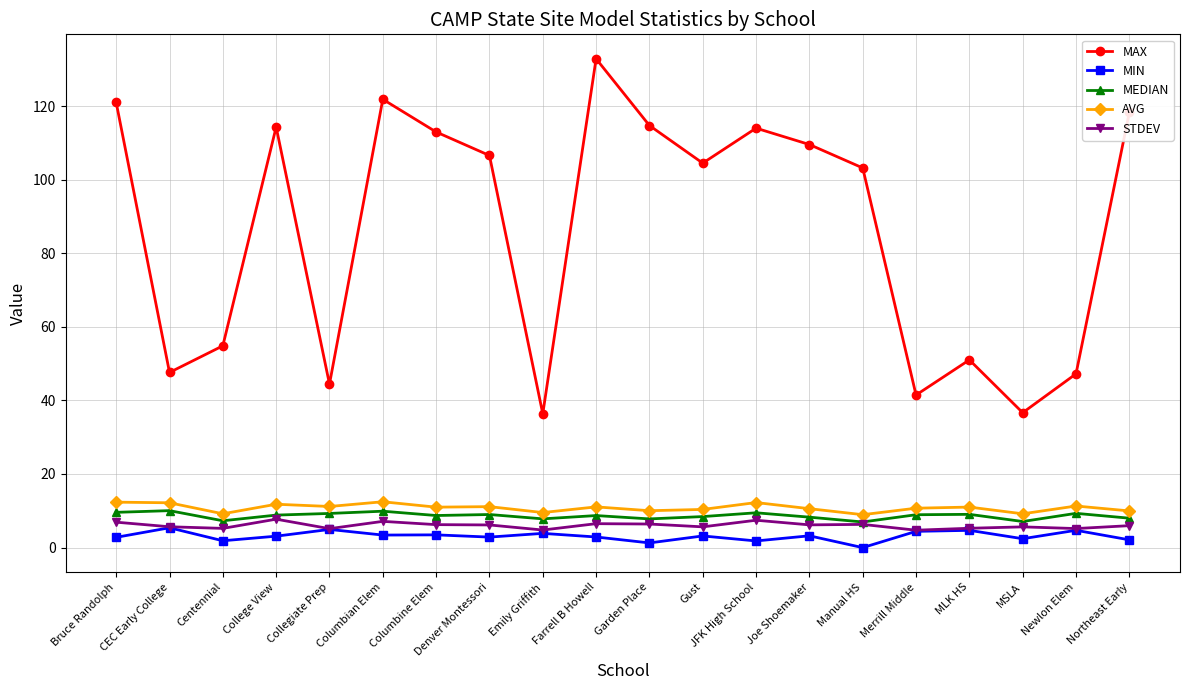

True or false: AVG has a value of 11.3 at Newlon Elem.

True